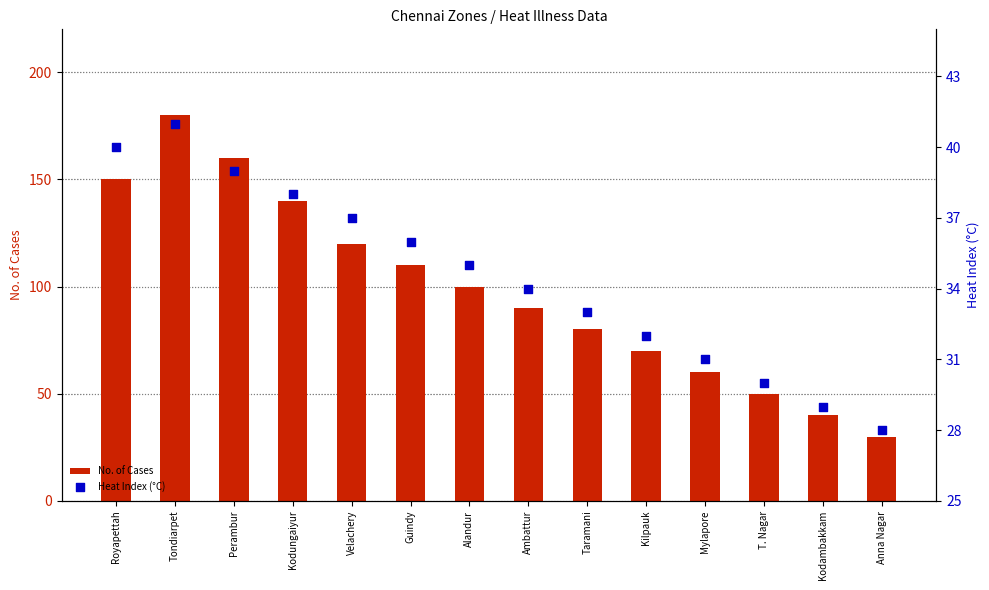

What are all the series names shown in the legend?

No. of Cases, Heat Index (°C)